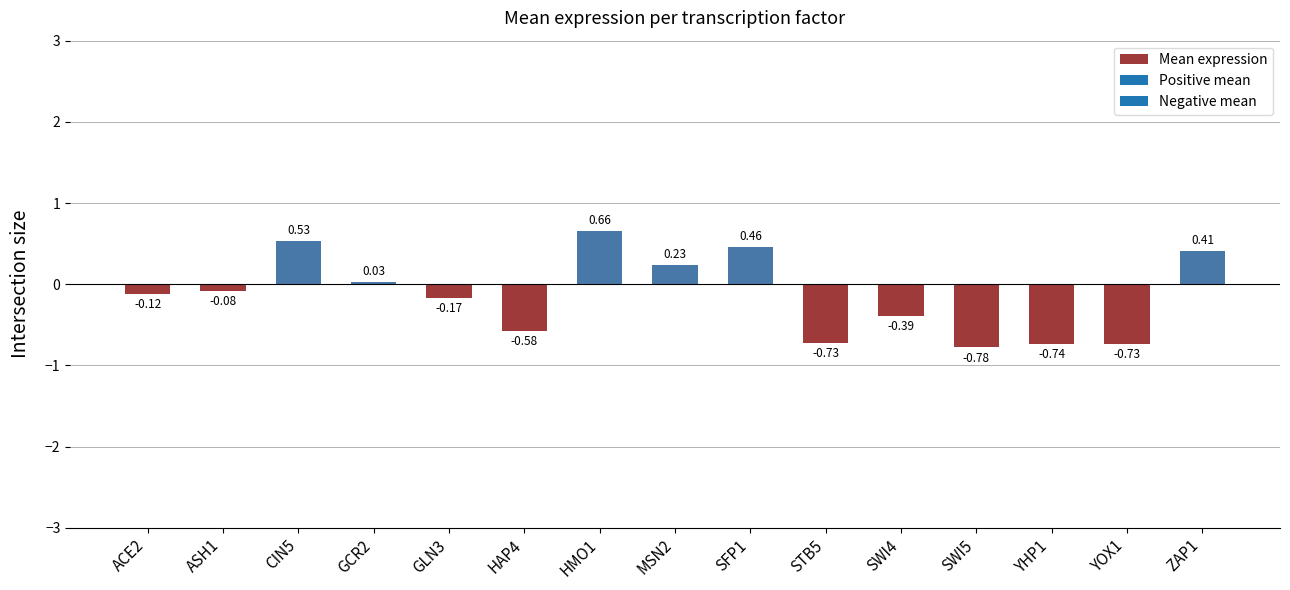

What is the difference between the values at GCR2 and HMO1?

0.6